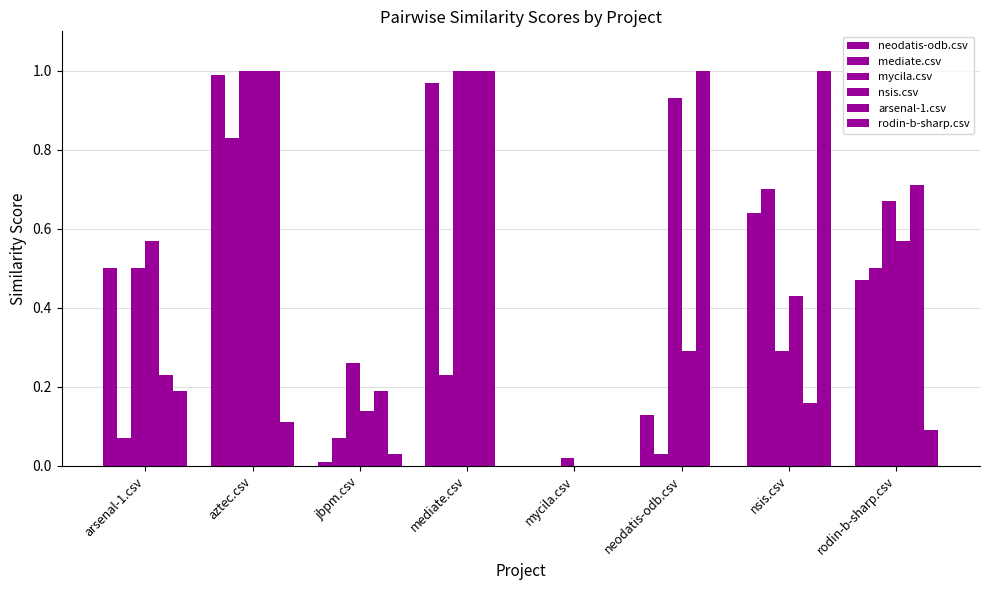

At which label does nsis.csv reach its peak?

aztec.csv